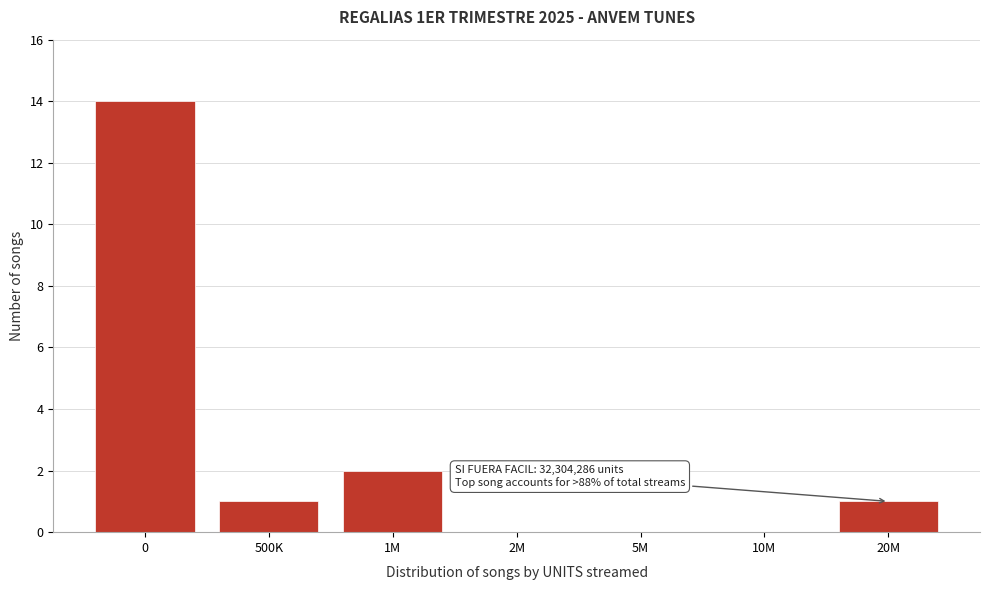

Reading right to left, extract all data points from this chart.

20M=1	10M=0	5M=0	2M=0	1M=2	500K=1	0=14